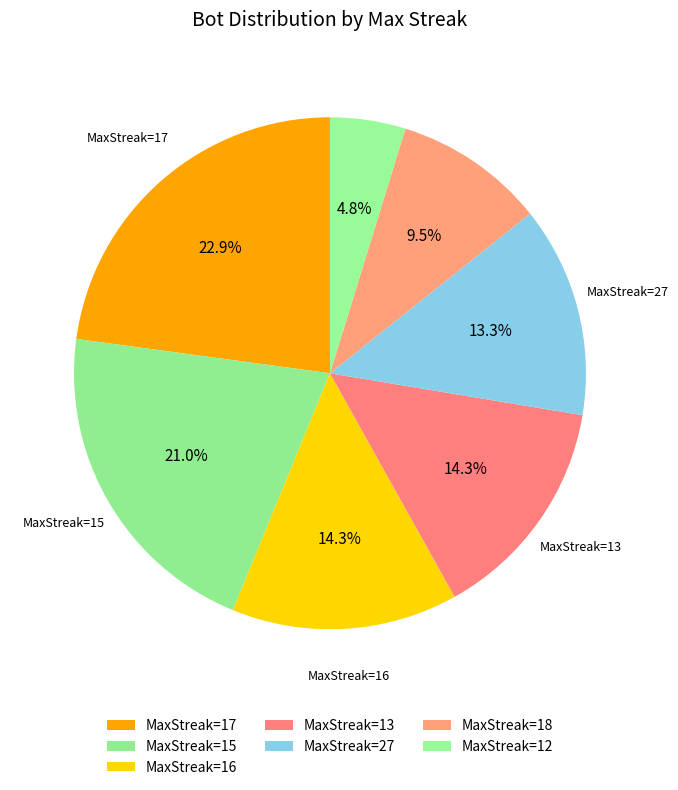

How many slices are in this pie chart?

7